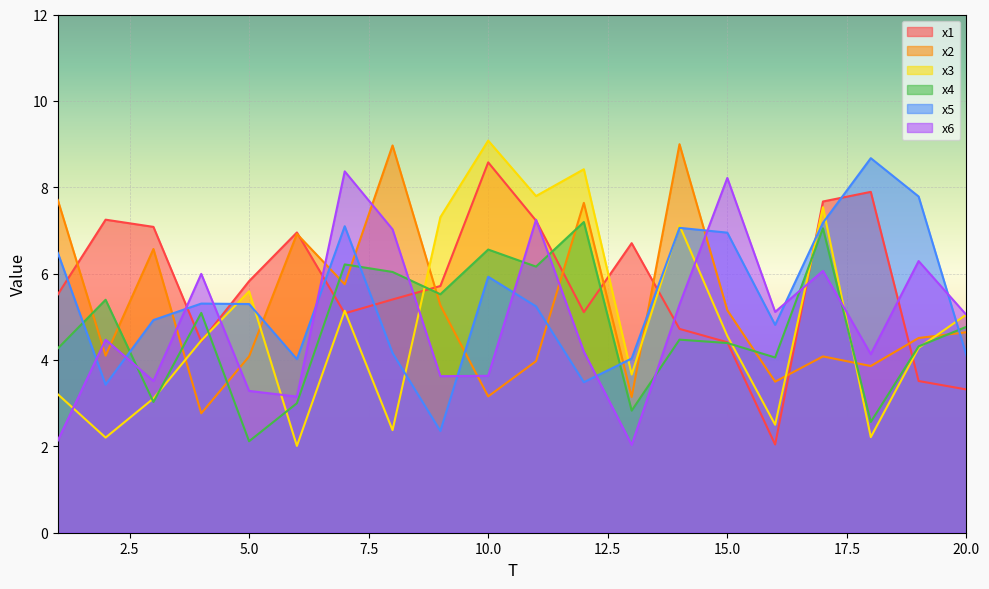

Is it true that x3 equals 9.1 at 10.0?

True